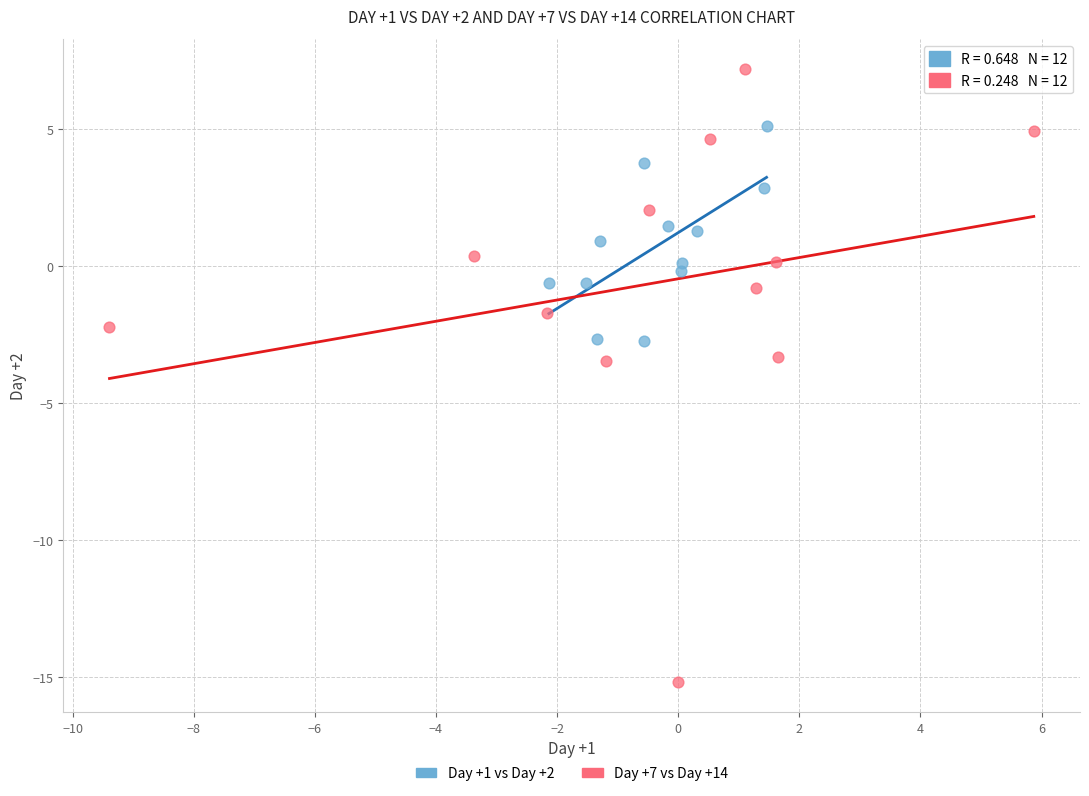

Which series reaches the minimum Y coordinate?

Day +7 vs Day +14